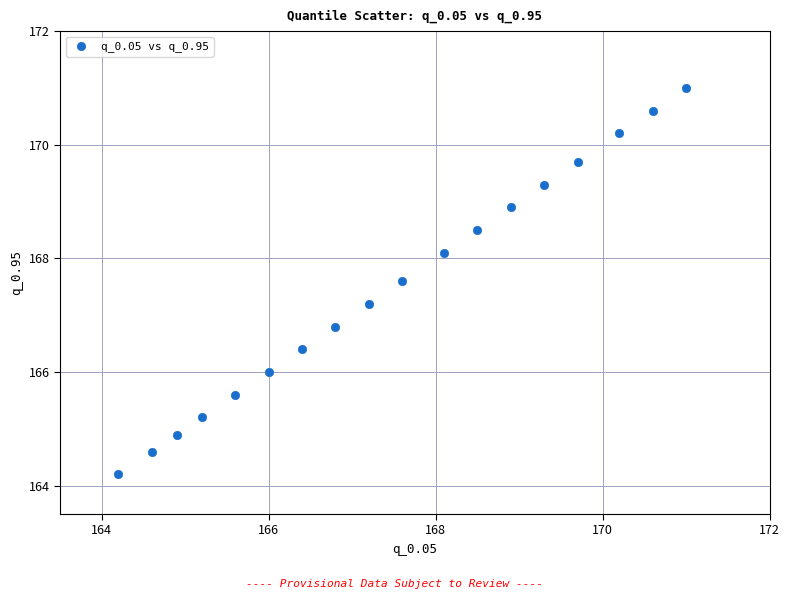

What is the range of X values (max minus min)?

6.8